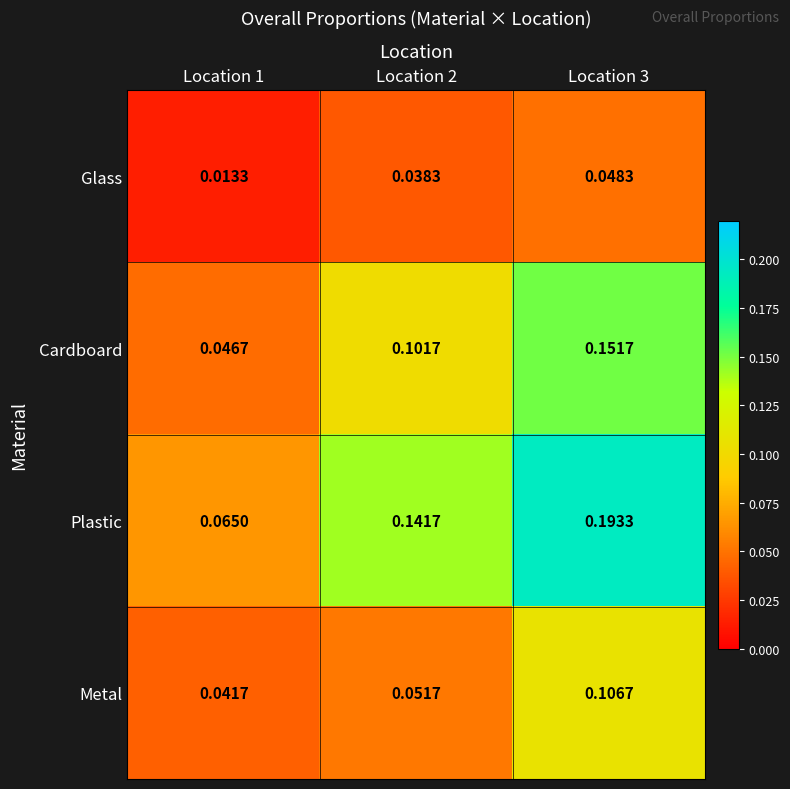

Between Location 2 and Location 3, which series saw the biggest shift?

Metal